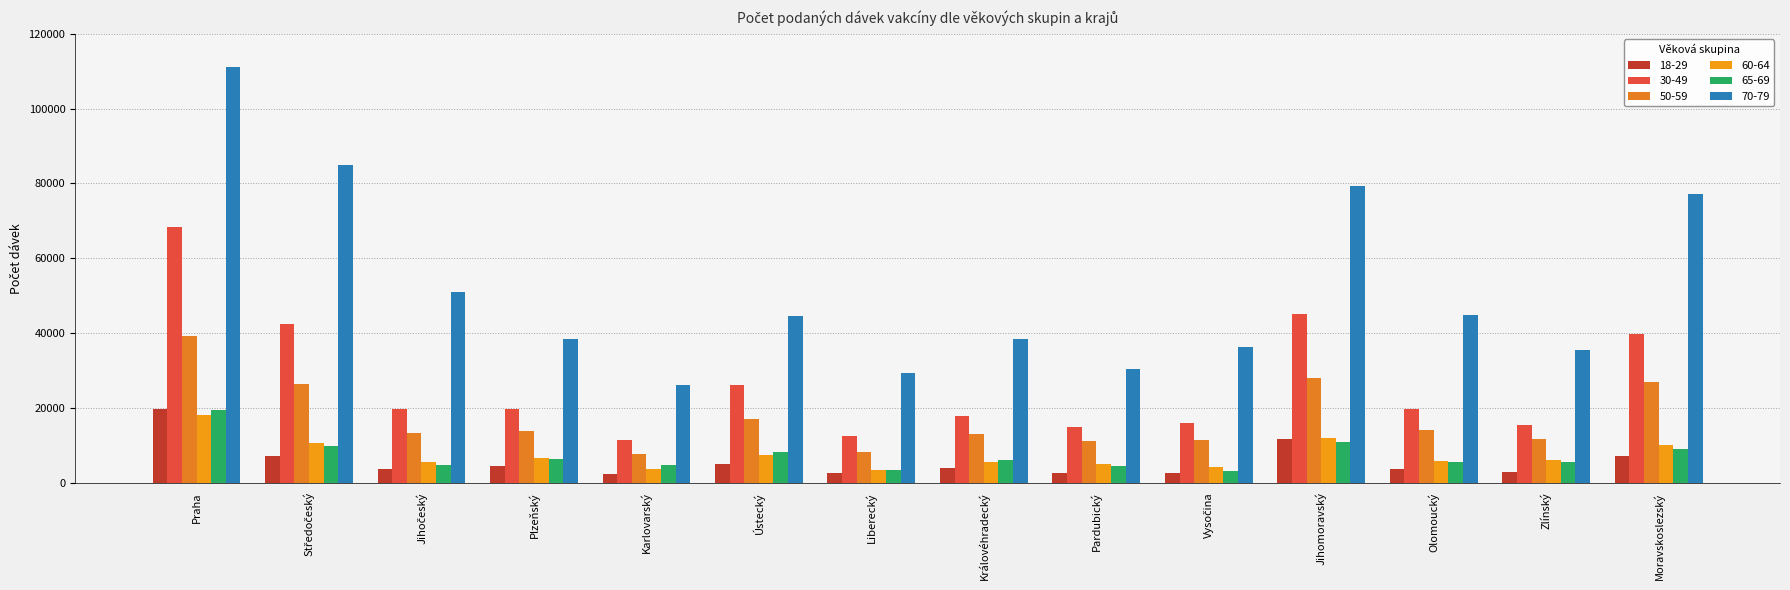

What is the difference between the 50-59 values at Středočeský and Jihočeský?

12997